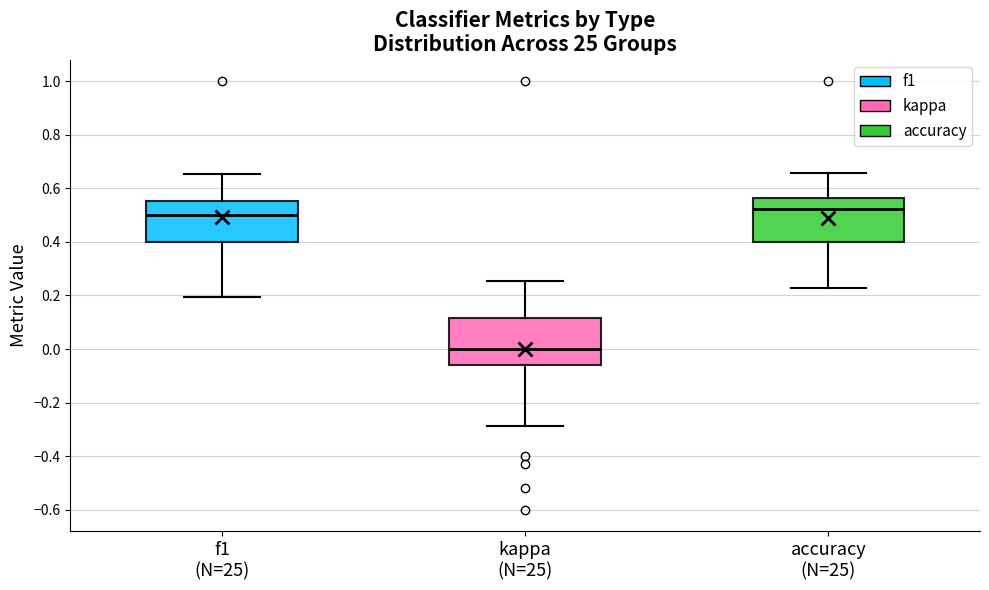

Reading left to right, transcribe this box plot: for each box, give where its median line is, the range the box spans, and where its two whiskers end, as read against the y-axis. The values are not printed on the chart, so give them approximately, as read against the axis.

f1 (N=25): median 0.50, box 0.40 to 0.56, whiskers 0.20 to 0.66
kappa (N=25): median 0.00, box -0.06 to 0.12, whiskers -0.28 to 0.26
accuracy (N=25): median 0.52, box 0.40 to 0.56, whiskers 0.22 to 0.66